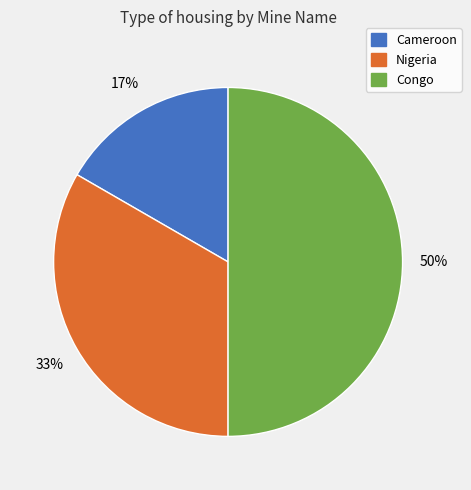

Is it true that Cameroon is 17% of the pie?

True